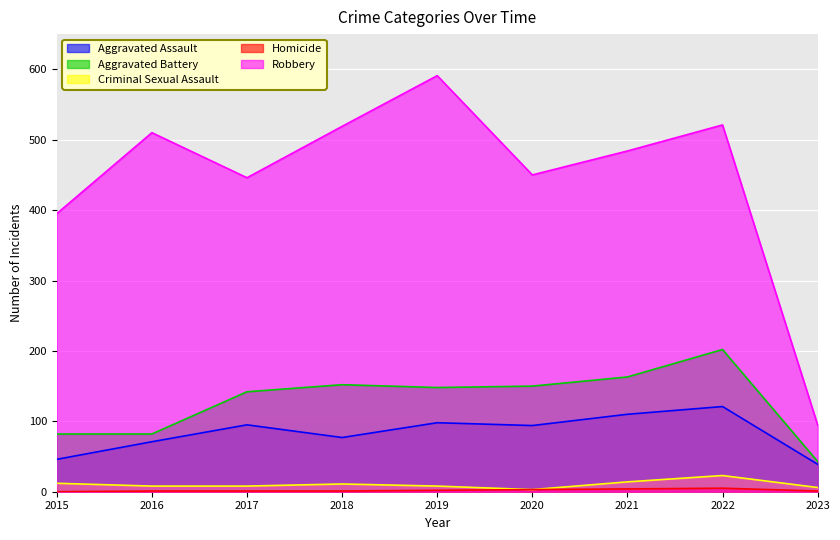

At which category does the chart reach its peak across all series?

2019